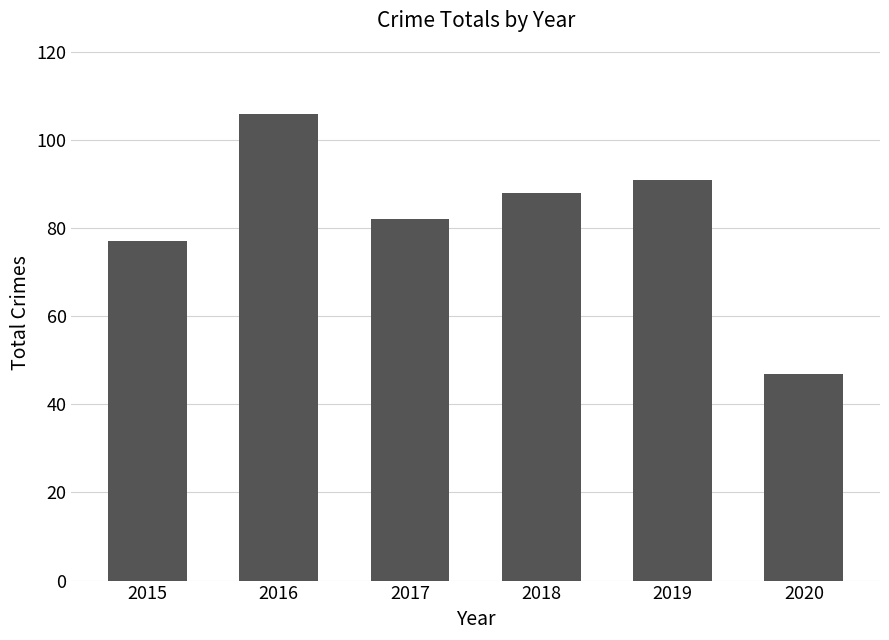

Are the bars horizontal?

No